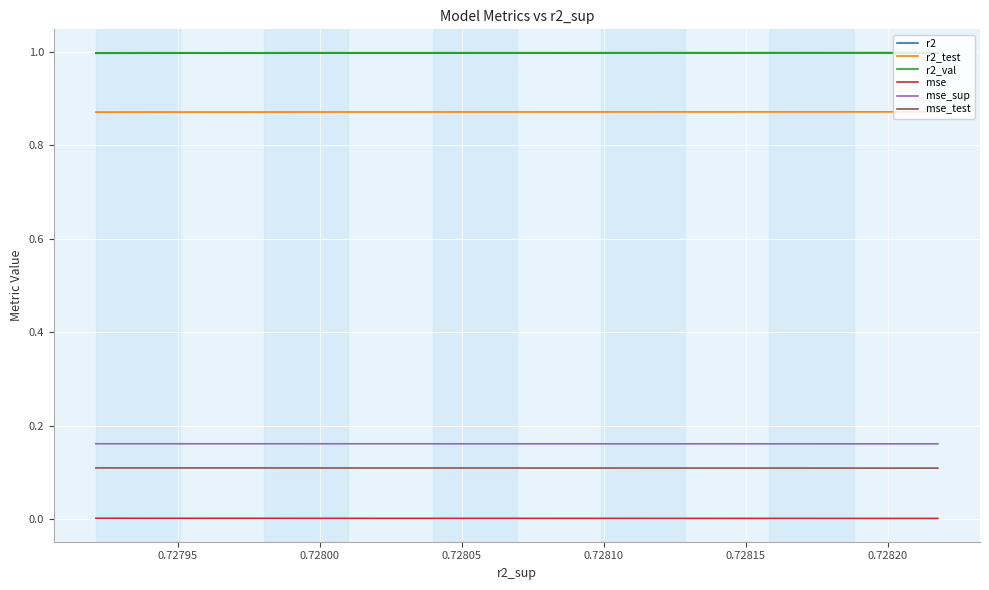

Reading left to right, extract all data points from this chart.

r2: 1.0	1.0	1.0	1.0	1.0	1.0	1.0	1.0	1.0	1.0
r2_test: 0.9	0.9	0.9	0.9	0.9	0.9	0.9	0.9	0.9	0.9
r2_val: 1.0	1.0	1.0	1.0	1.0	1.0	1.0	1.0	1.0	1.0
mse: 0.0	0.0	0.0	0.0	0.0	0.0	0.0	0.0	0.0	0.0
mse_sup: 0.2	0.2	0.2	0.2	0.2	0.2	0.2	0.2	0.2	0.2
mse_test: 0.1	0.1	0.1	0.1	0.1	0.1	0.1	0.1	0.1	0.1